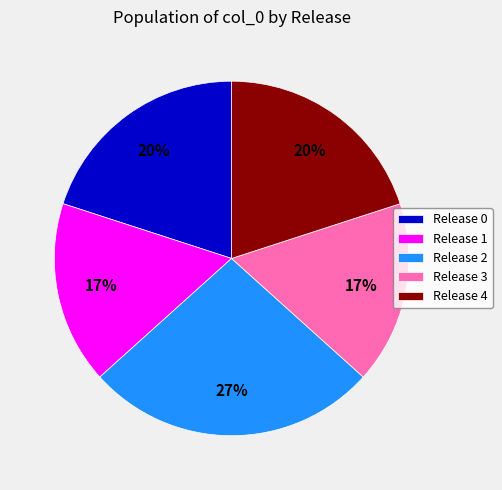

True or false: Release 4 accounts for 25% of the total.

False